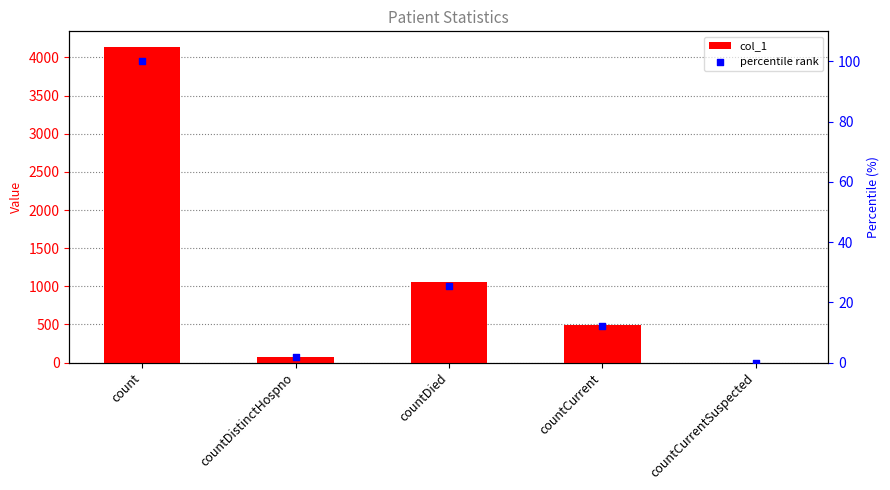

Is the value of percentile rank at countCurrent greater than the value of col_1 at countCurrent?

No